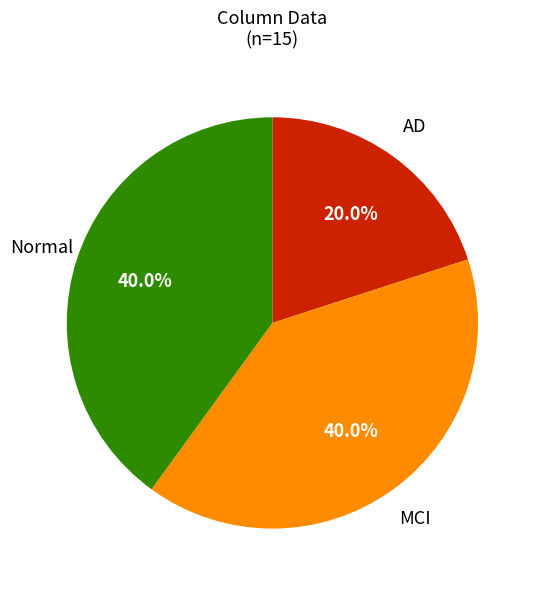

Count the number of slices in the pie.

3